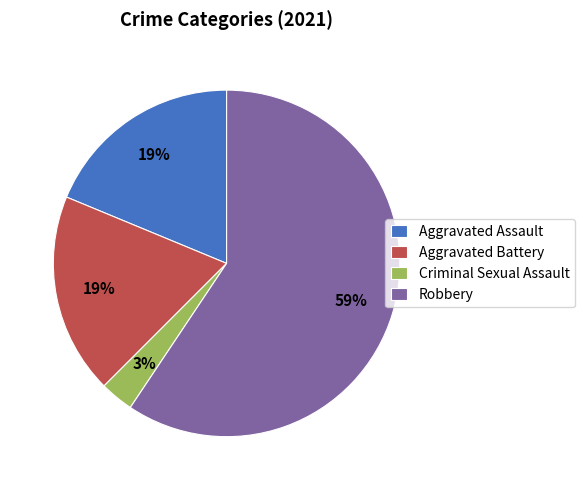

Between Aggravated Battery and Criminal Sexual Assault, which is larger?

Aggravated Battery